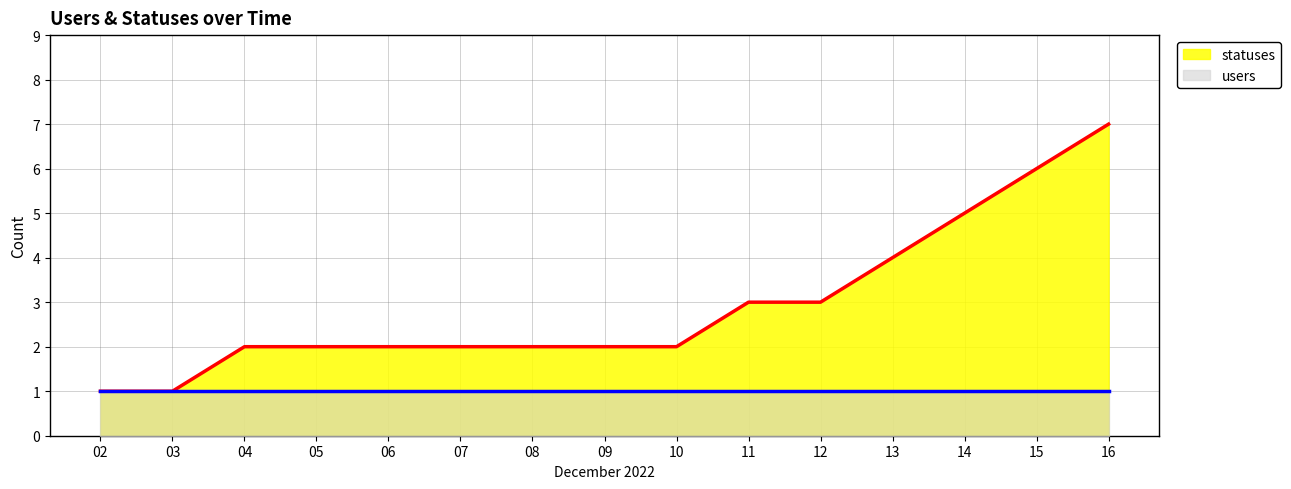

At which category is the sum across all series the highest?

16